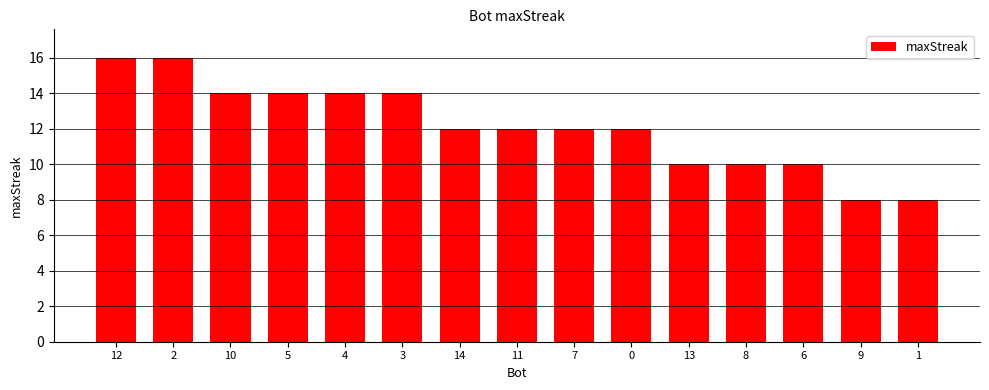

The chart shows a value of 3 at 9. True or false?

False